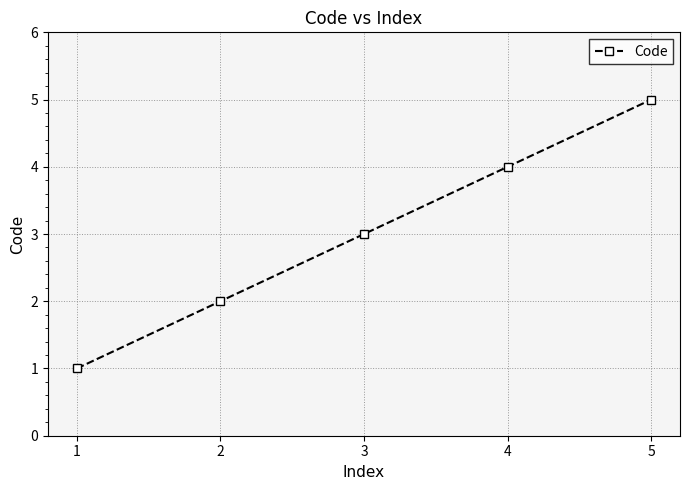

What is the ratio of the value at 3 to the value at 5?

0.6